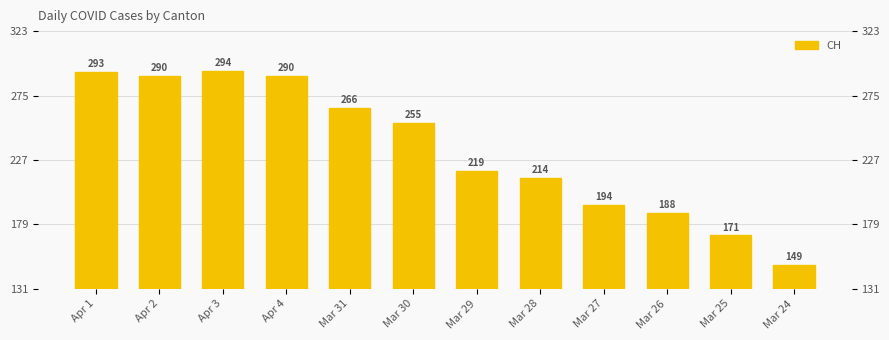

How many series are shown in this chart?

1